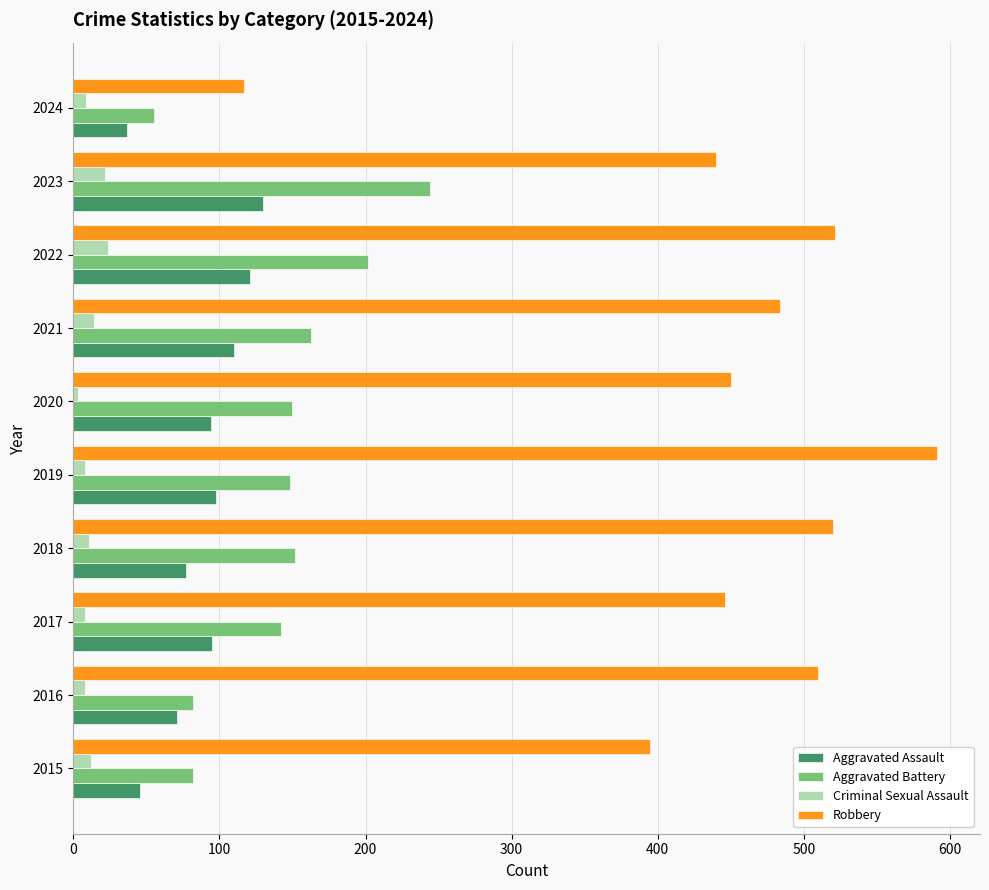

Which series has the largest total across all categories?

Robbery